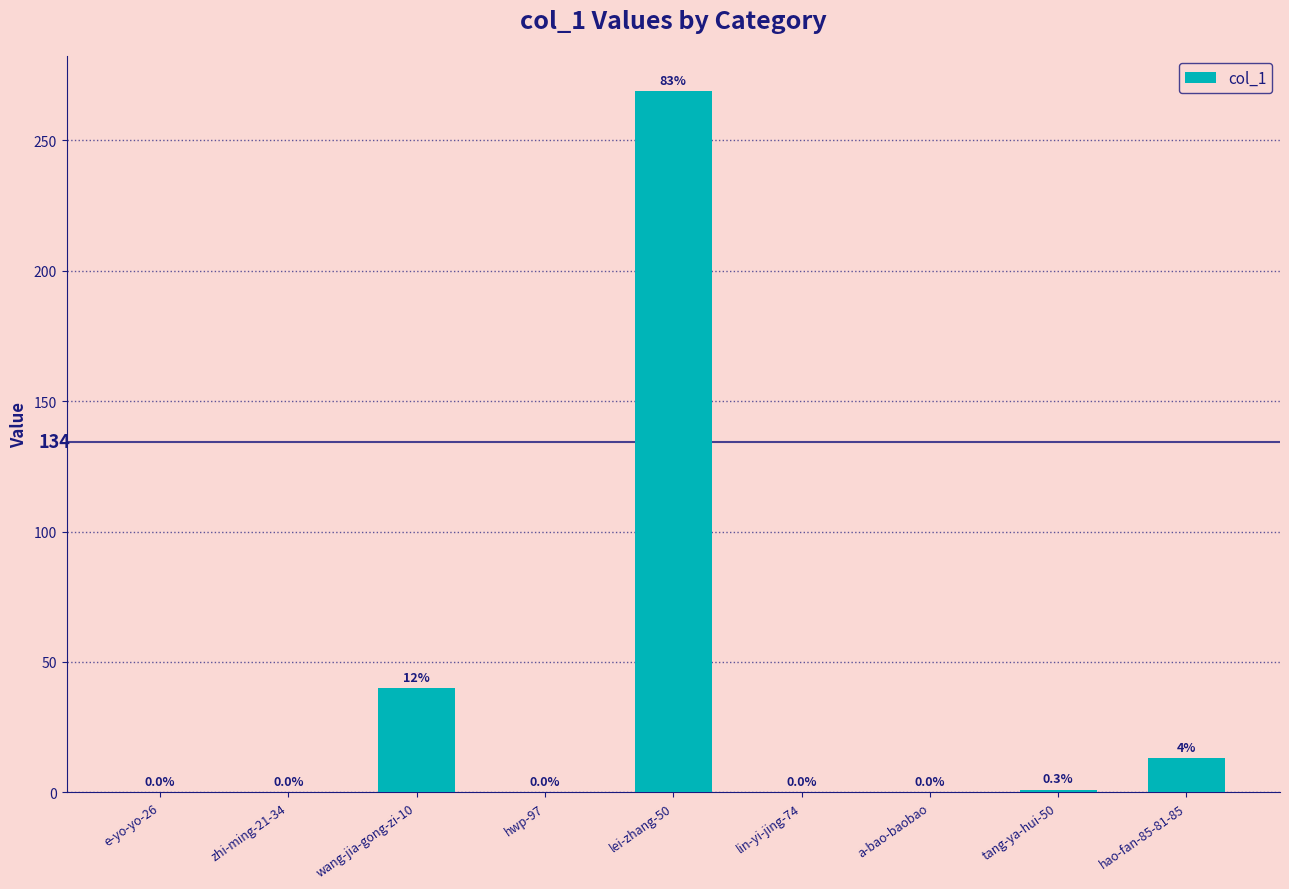

Reading right to left, list all the values displayed in this chart.

hao-fan-85-81-85=13	tang-ya-hui-50=1	a-bao-baobao=0	lin-yi-jing-74=0	lei-zhang-50=269	hwp-97=0	wang-jia-gong-zi-10=40	zhi-ming-21-34=0	e-yo-yo-26=0